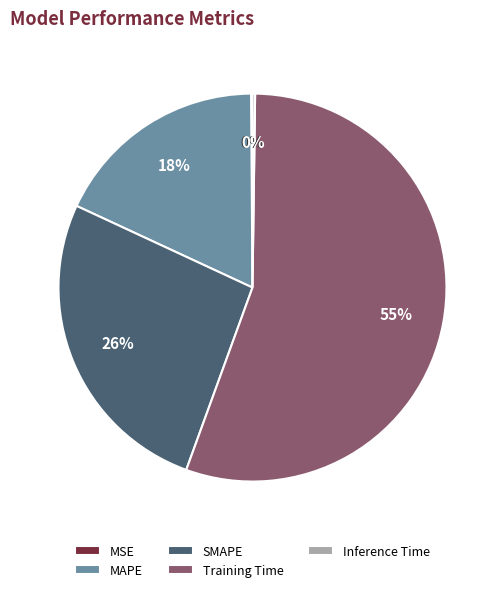

Is the sum of Training Time and SMAPE greater than half?

Yes